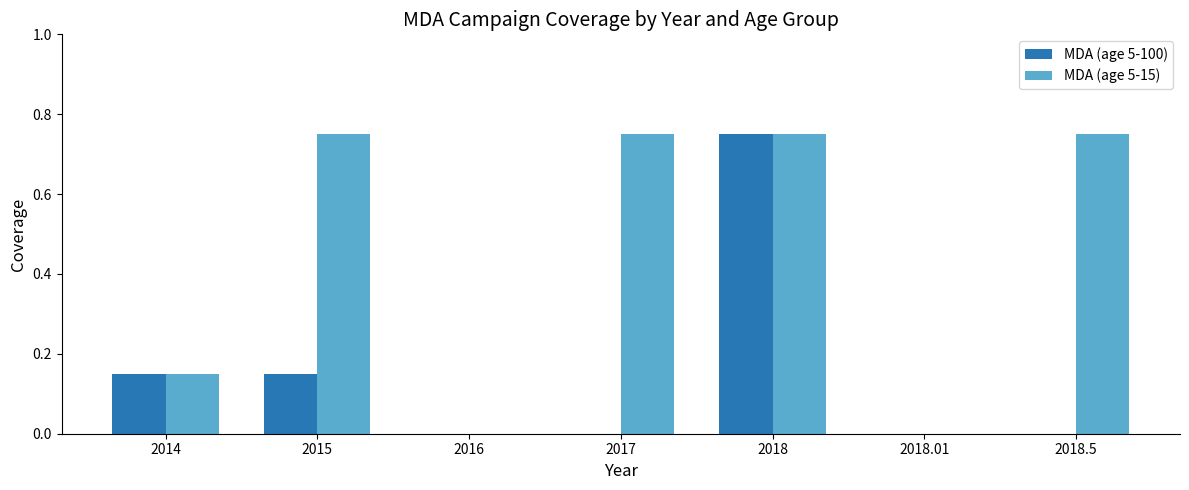

Does the chart contain stacked bars?

No